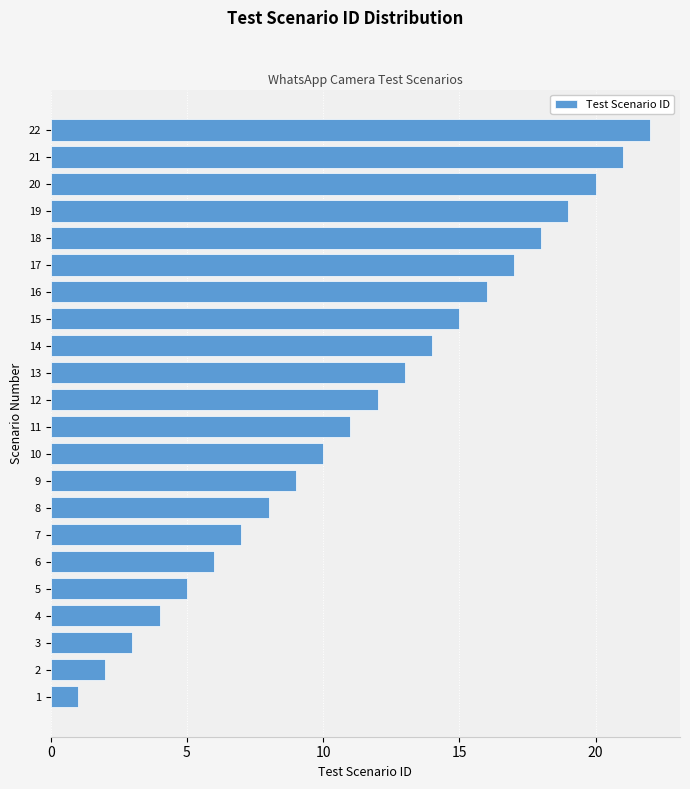

What is the sum of all values?

253